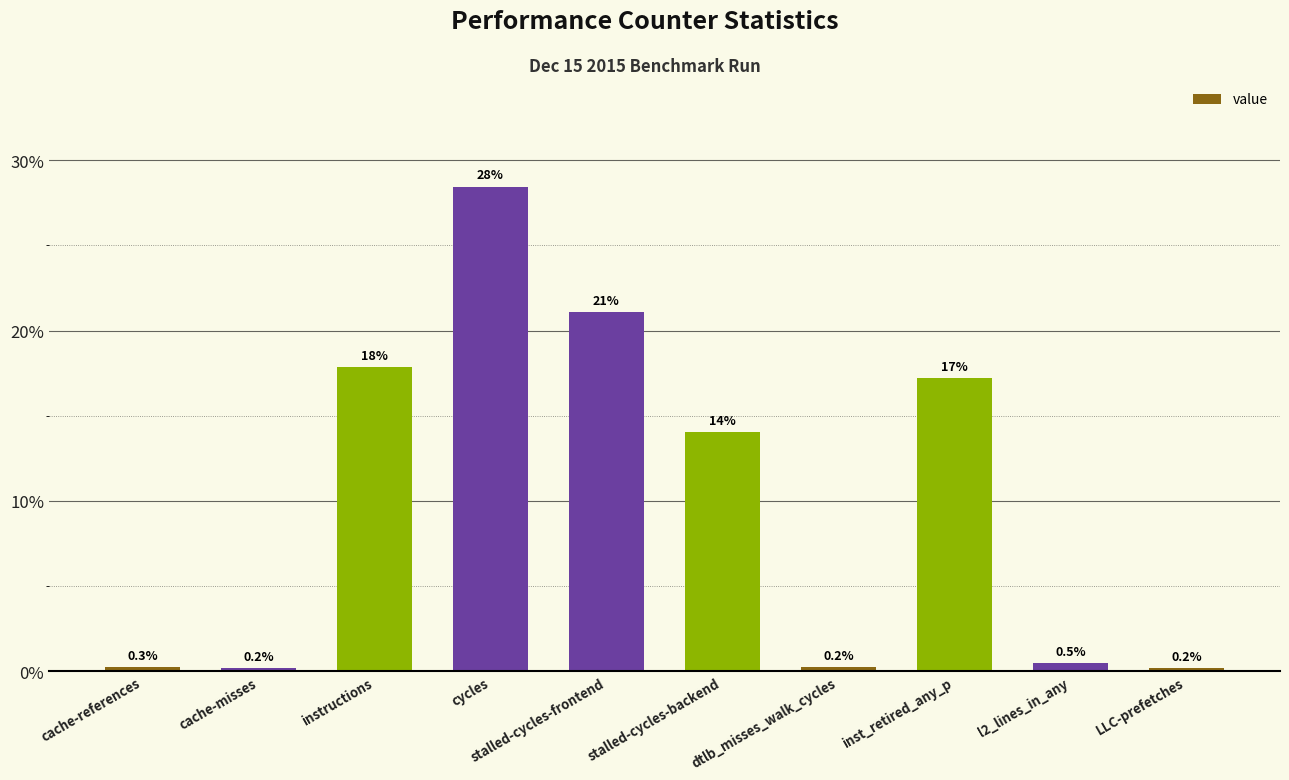

What is the change in value from cache-misses to stalled-cycles-frontend?

+20.9